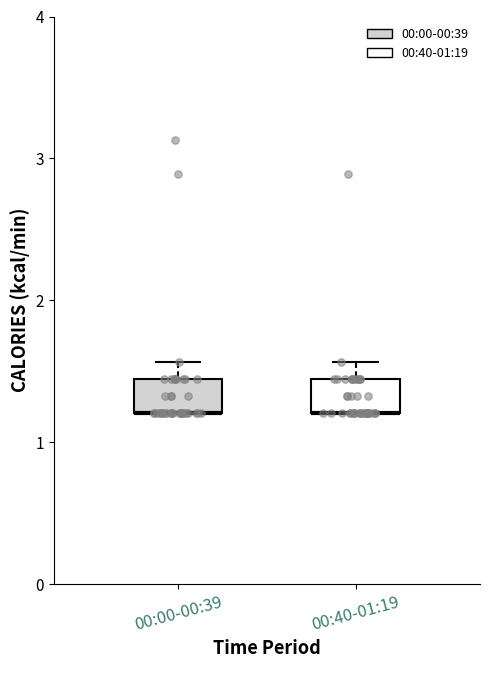

Reading left to right, read every box against the y-axis: the position of its median line, the range the box covers, and the ends of its whiskers. The values are not printed on the chart, so give them approximately, as read against the axis.

00:00-00:39: median 1.2 (drawn on the box's lower edge), box 1.2 to 1.4, whiskers 1.2 to 1.6
00:40-01:19: median 1.2 (drawn on the box's lower edge), box 1.2 to 1.4, whiskers 1.2 to 1.6